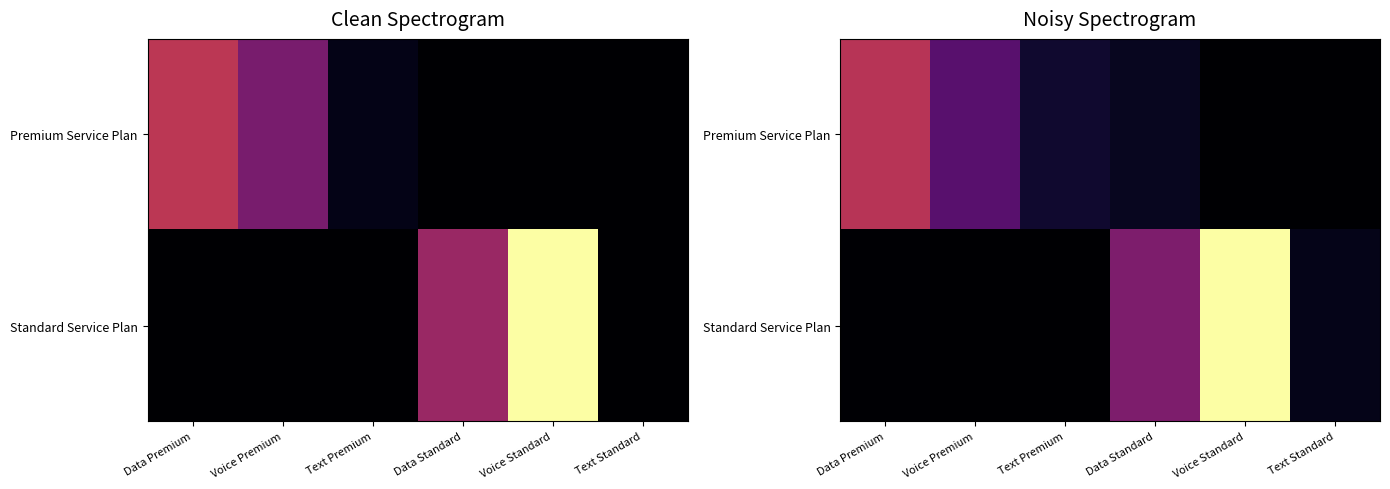

At how many categories does at least one series exceed 1?

6